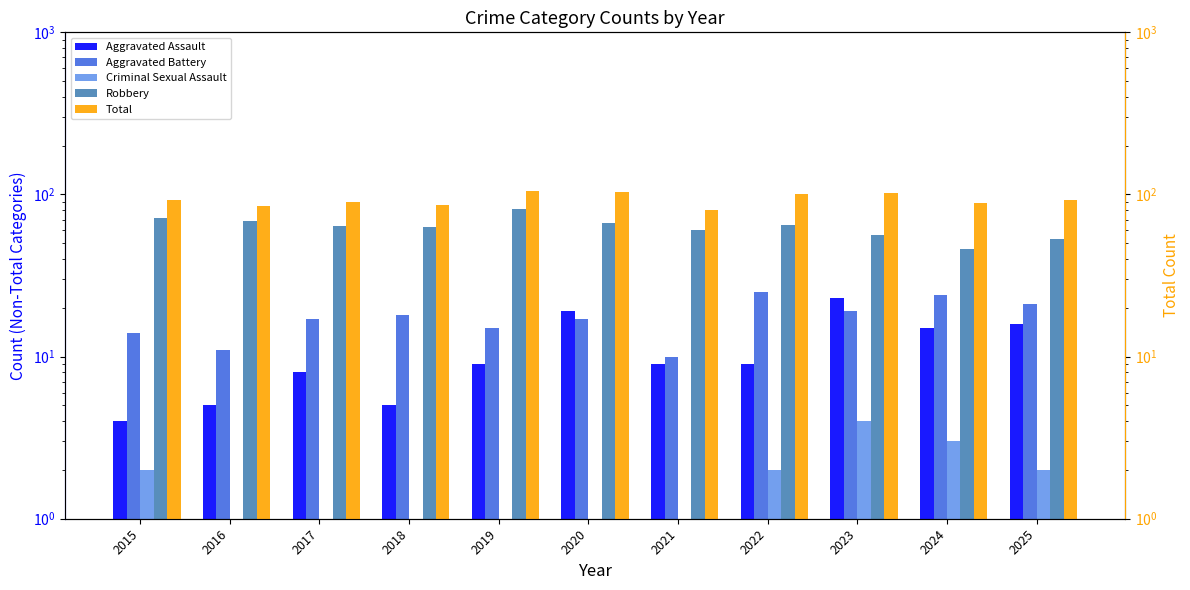

At which category does the chart reach its minimum across all series?

2016